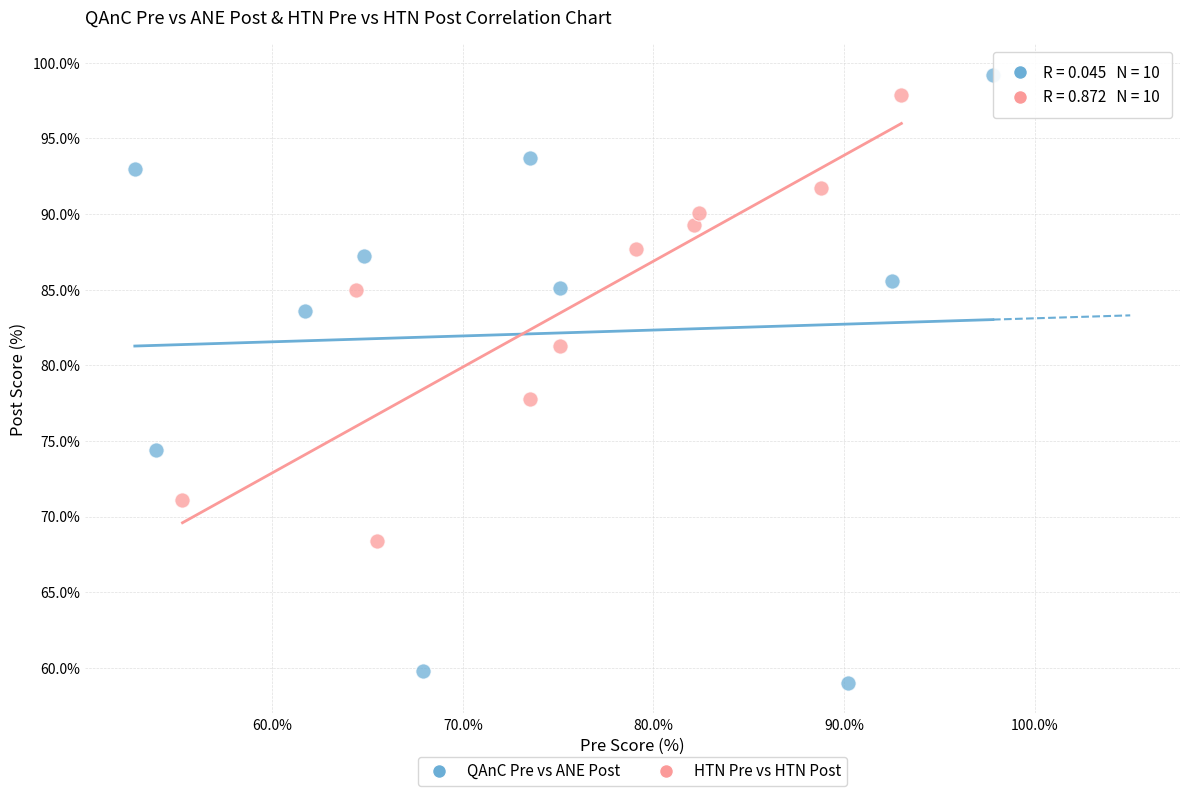

Which series has the largest Y range (max minus min)?

QAnC Pre vs ANE Post